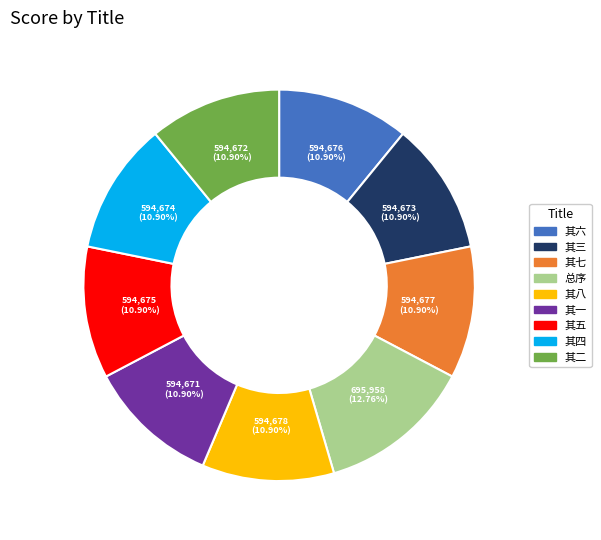

Does 其七 represent more than half of the total?

No